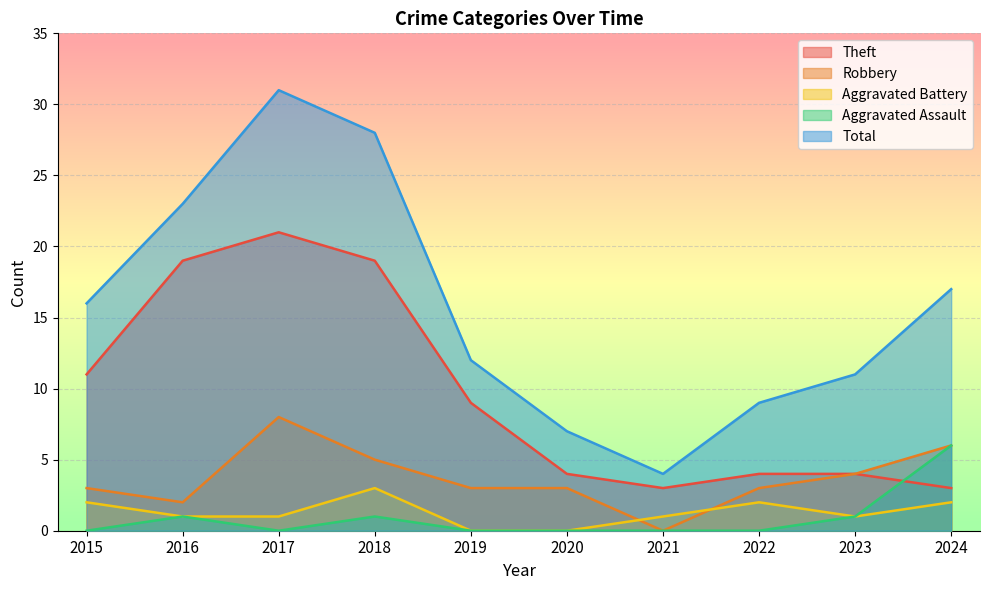

At which label does Robbery reach its minimum?

2021